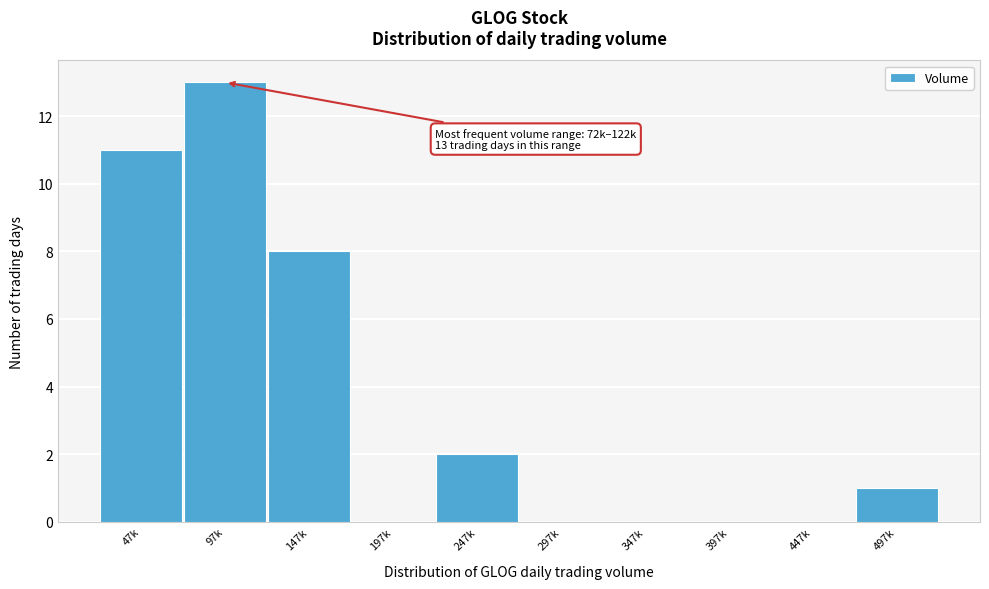

Reading left to right, extract all data points from this chart.

47k=11	97k=13	147k=8	197k=0	247k=2	297k=0	347k=0	397k=0	447k=0	497k=1